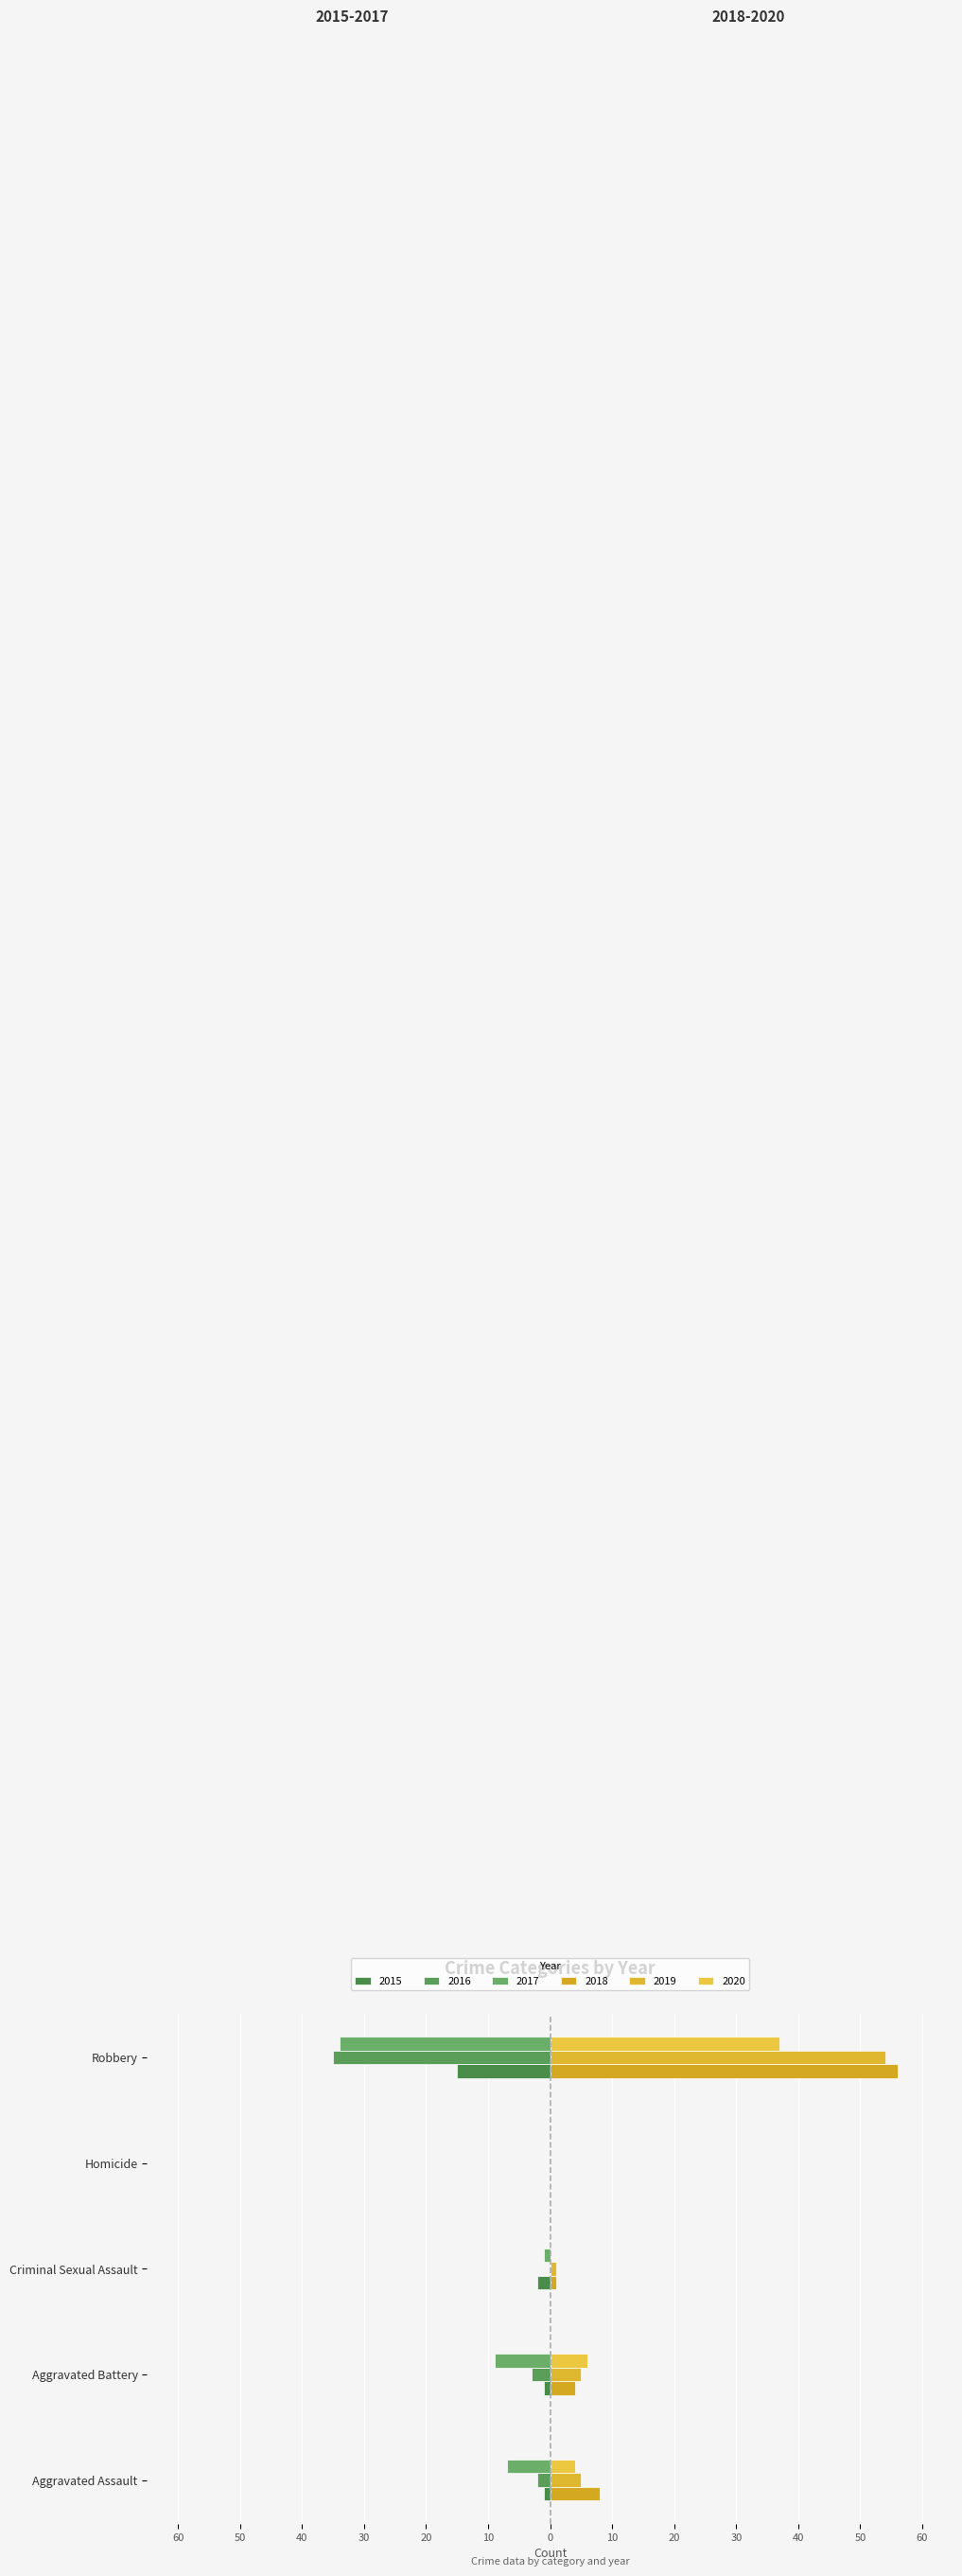

Are the bars grouped side by side (vs. stacked)?

Yes